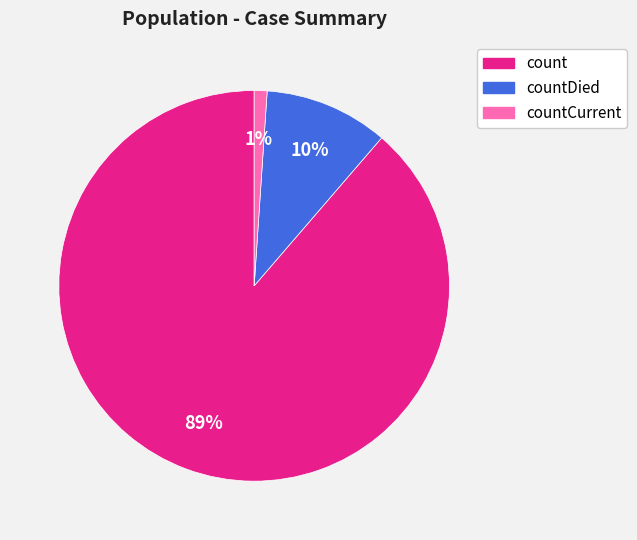

To the nearest percent, what is the difference between the largest and smallest slice percentages?

88%